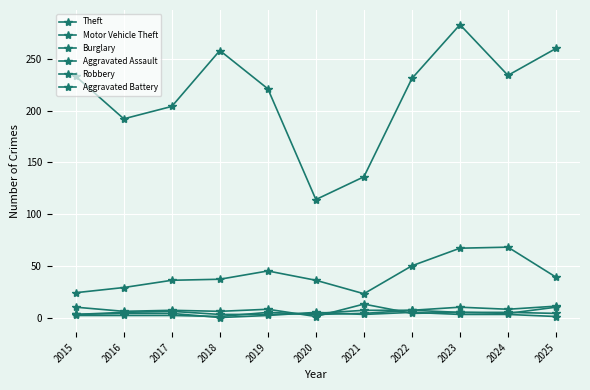

How many lines are shown in the chart?

6